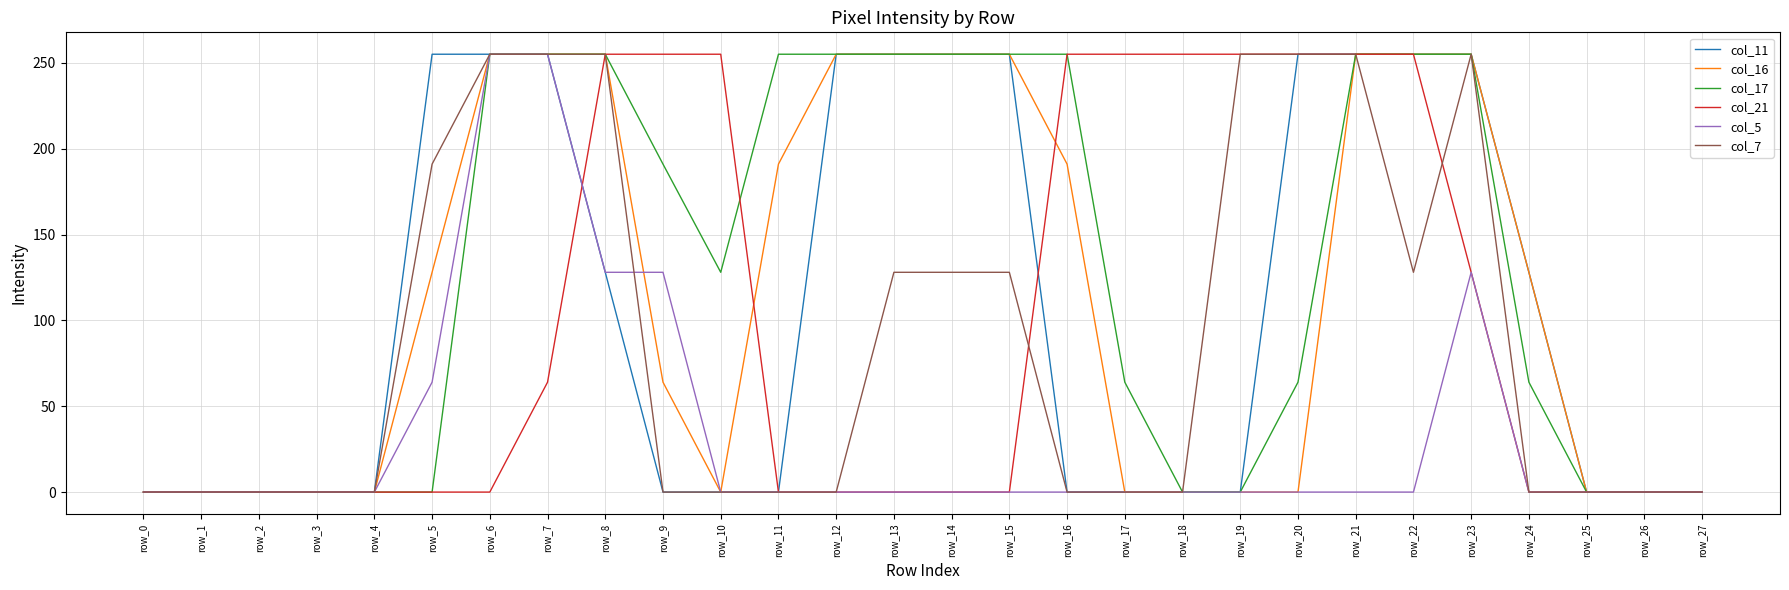

The col_16 series shows -135 at row_0. True or false?

False